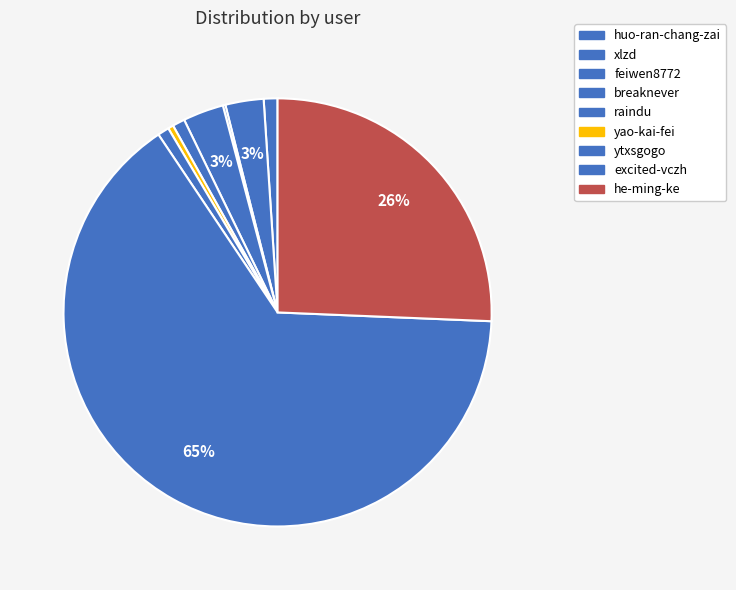

Rank the categories by value from lowest to highest.

feiwen8772, yao-kai-fei, ytxsgogo, raindu, huo-ran-chang-zai, xlzd, breaknever, he-ming-ke, excited-vczh